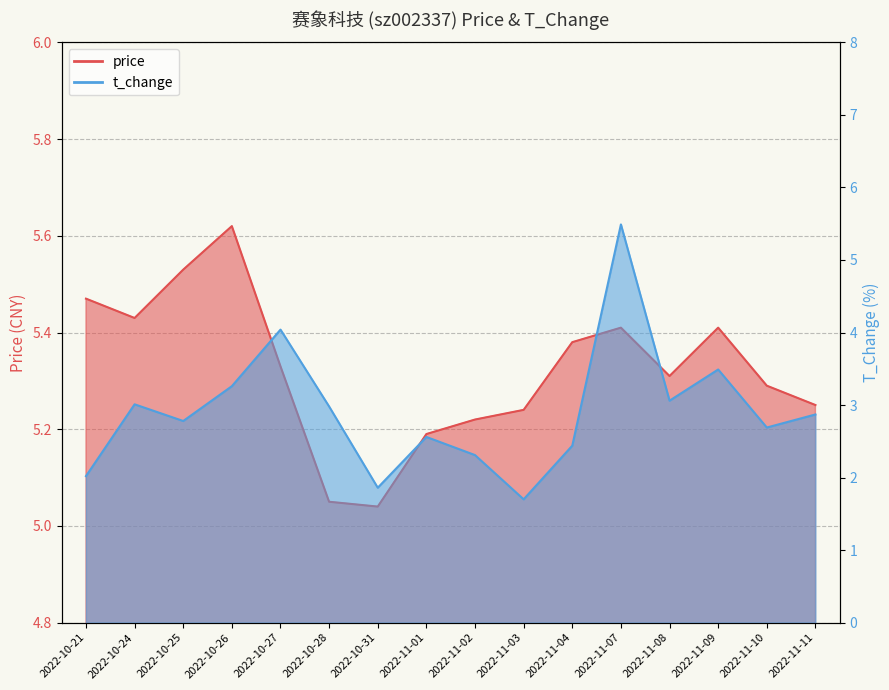

Which series ends up on top after the final intersection of t_change and price?

price